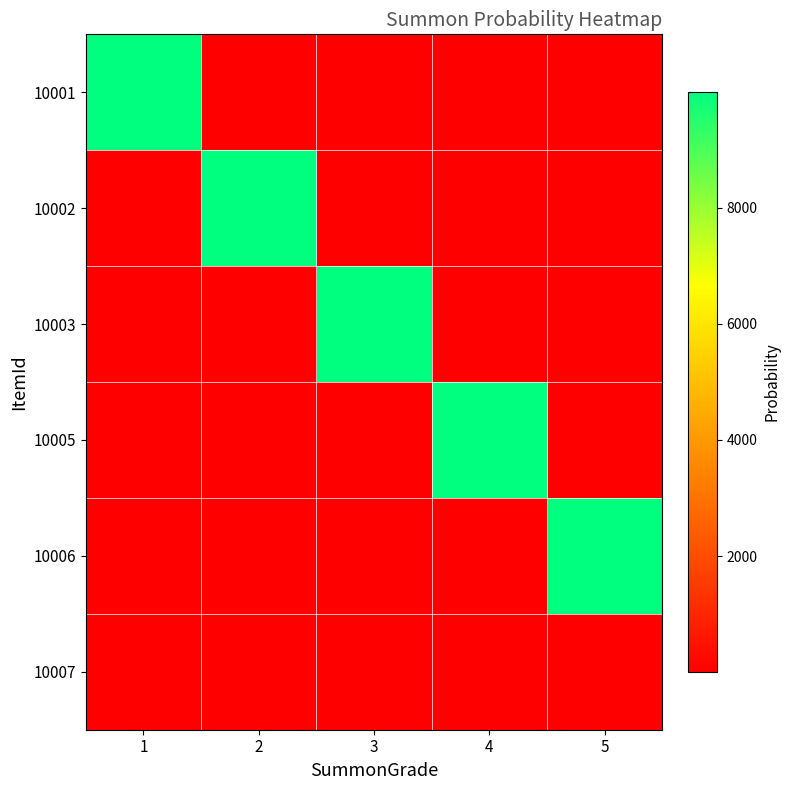

How many series are shown in this chart?

6